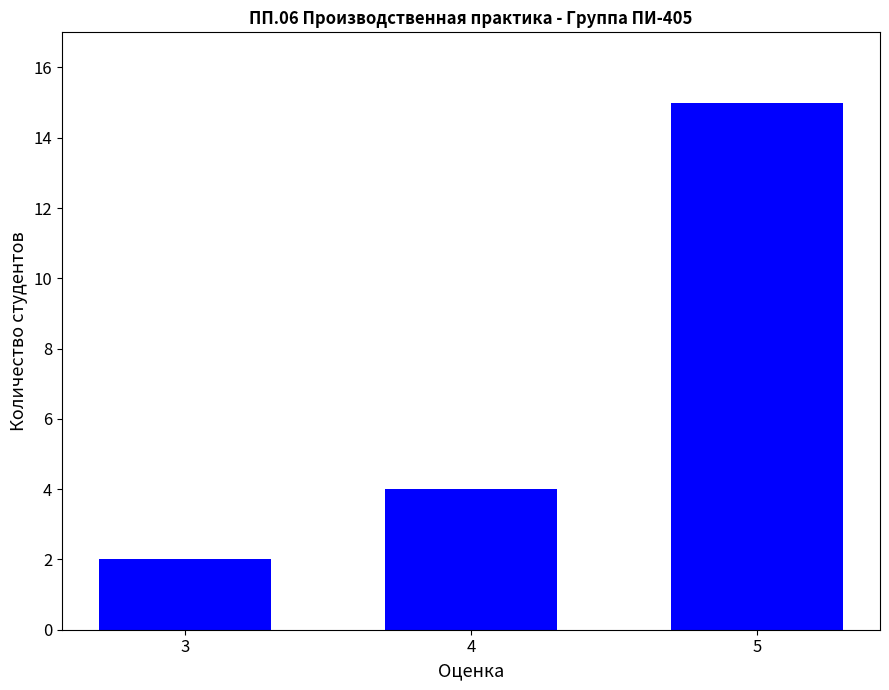

At which label is the value closest to 8?

4